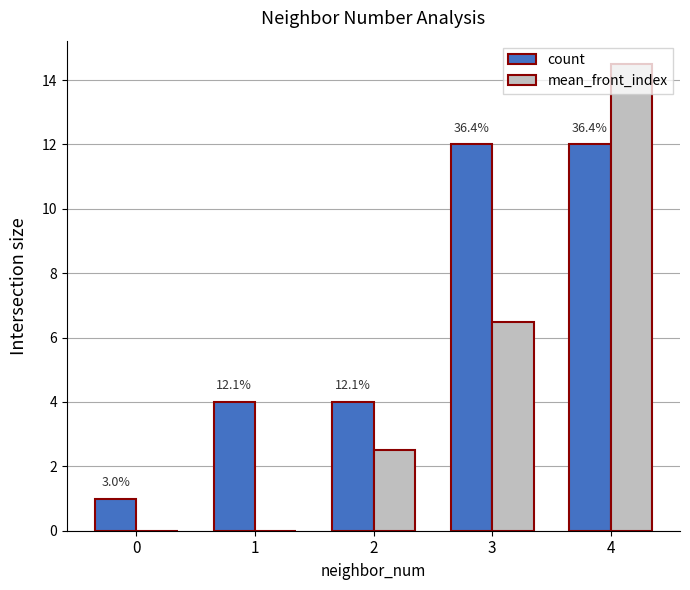

What are all the series names shown in the legend?

count, mean_front_index